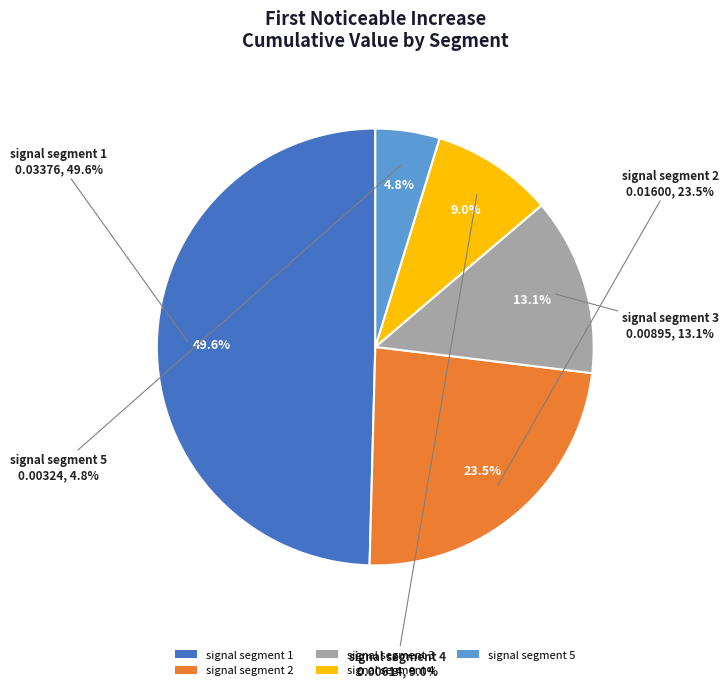

To the nearest percent, what is the difference between the signal segment 1 and signal segment 4 slice percentages?

41%